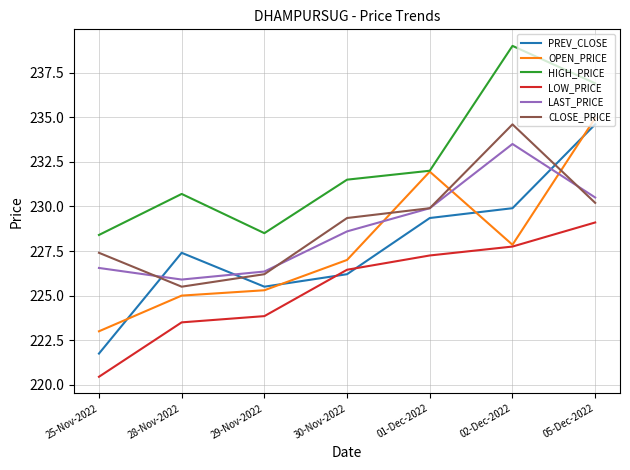

What is the maximum value shown in the chart?

239.0